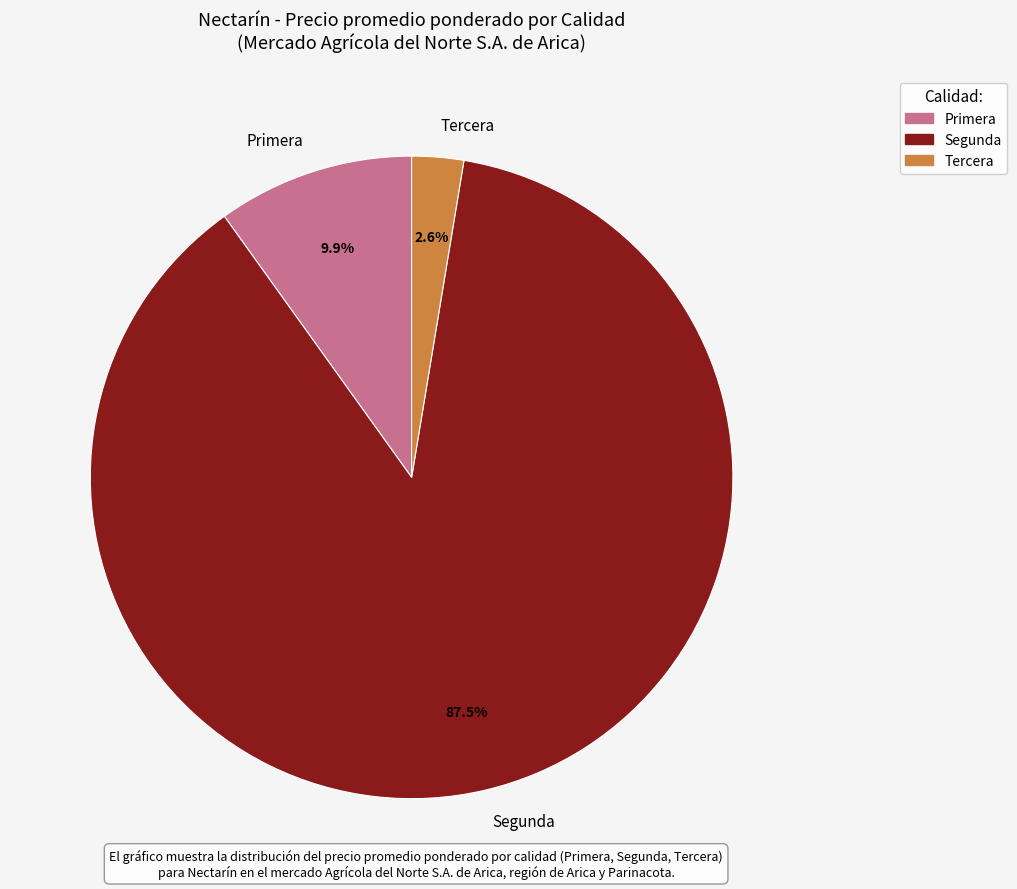

Which slice is the largest?

Segunda